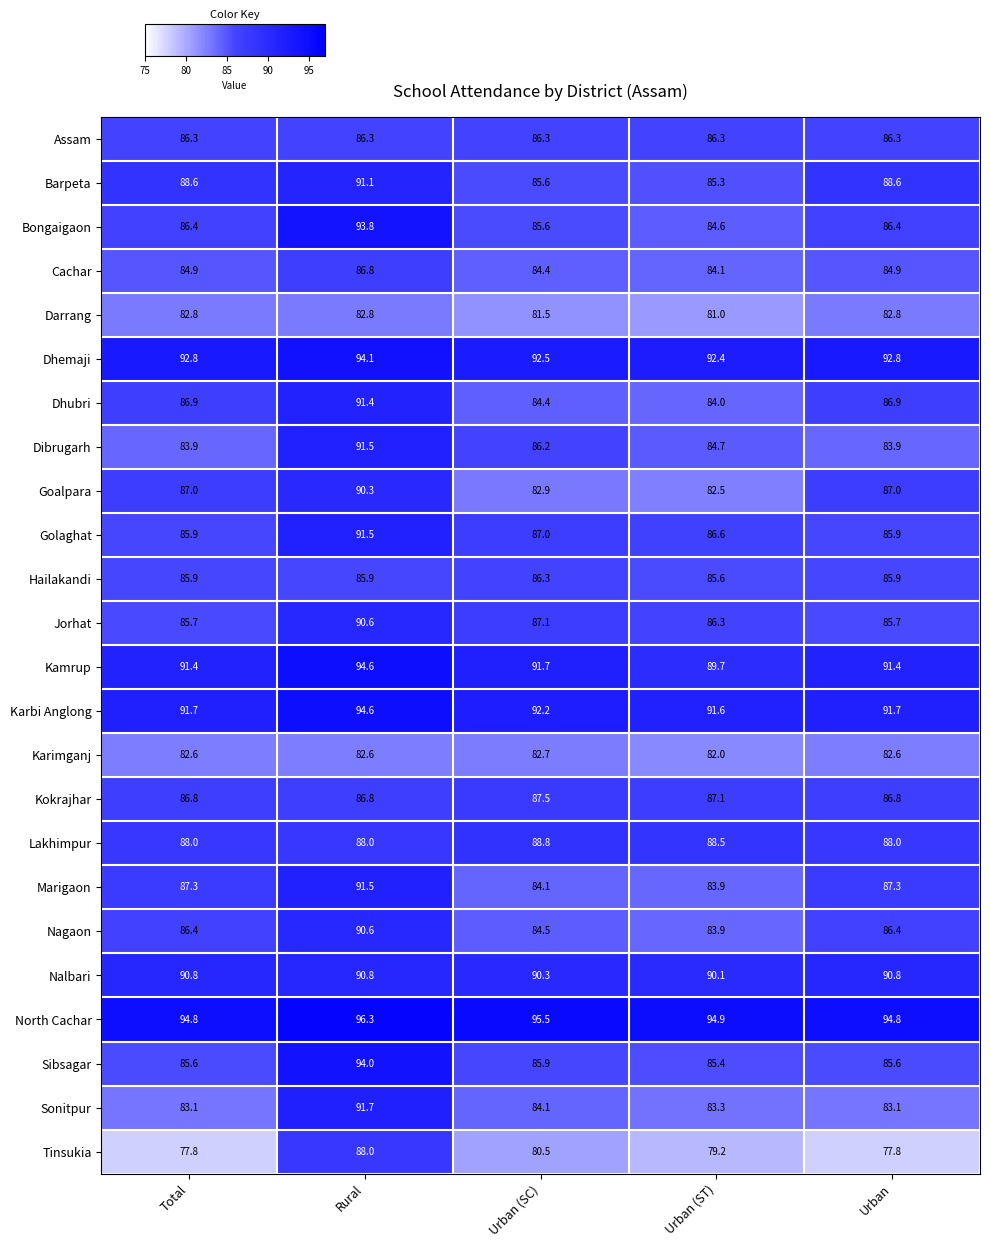

Which series has the widest spread of values?

Tinsukia